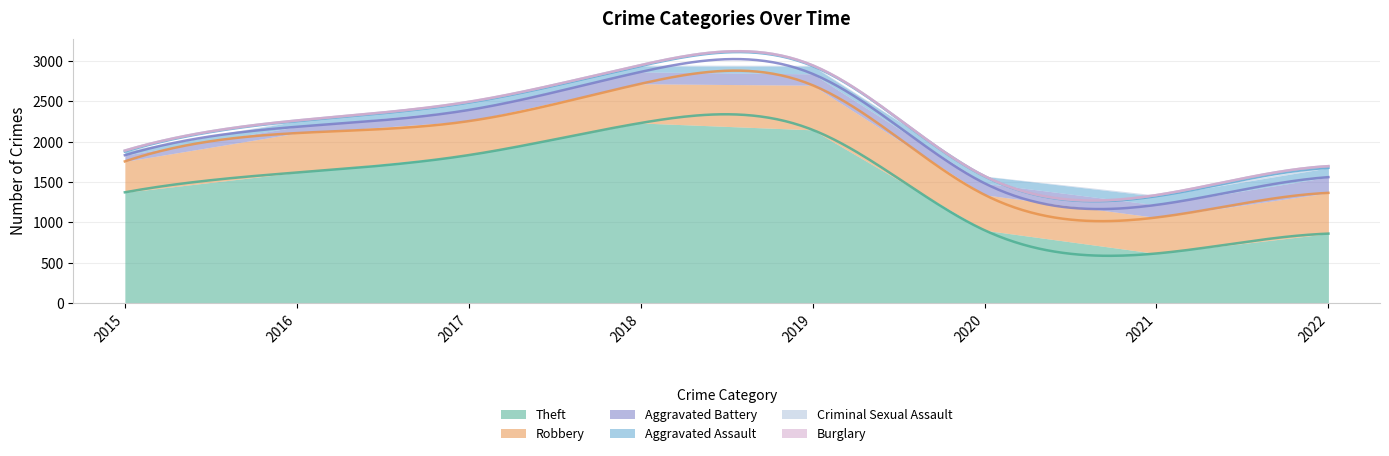

What is the difference between the maximum and minimum values in the Burglary series?

2